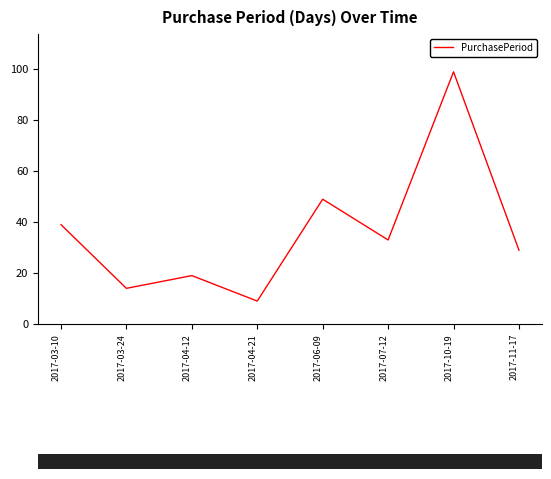

Which category has the lowest value across all series?

2017-04-21